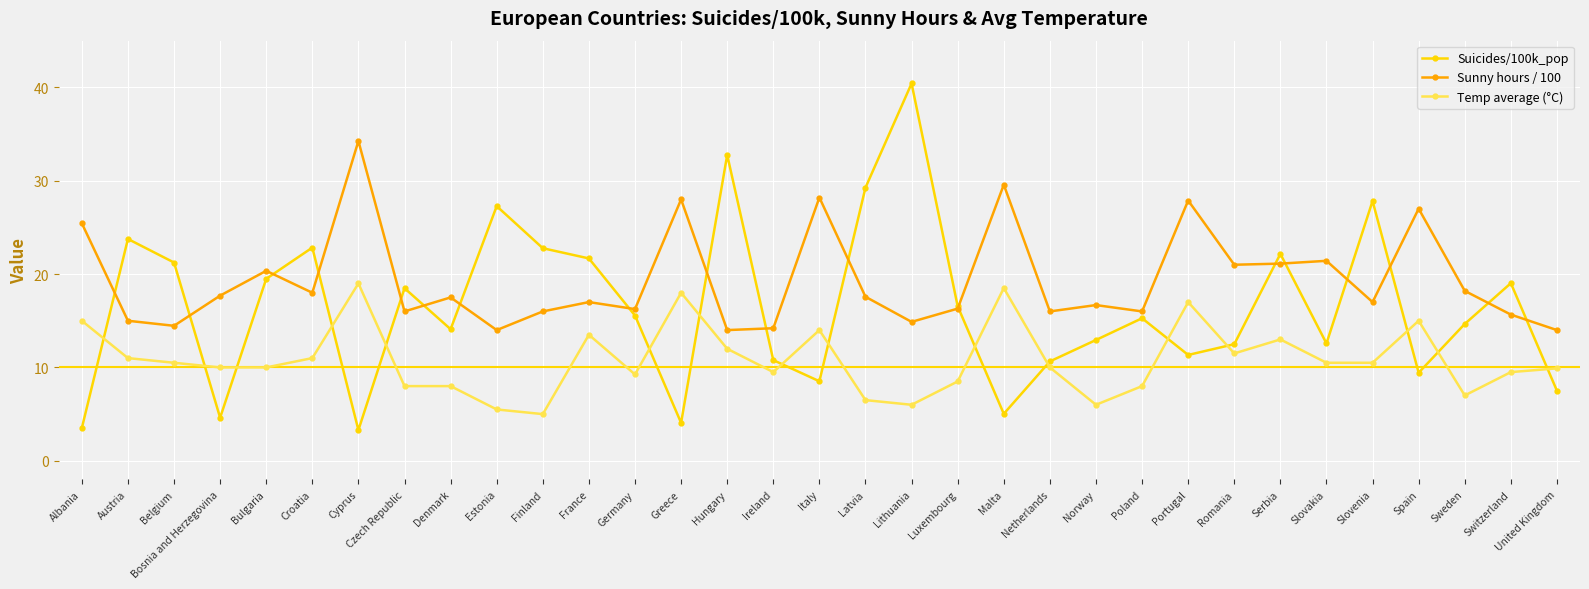

What is the sum of the Suicides/100k_pop values at Poland and Netherlands?

25.9